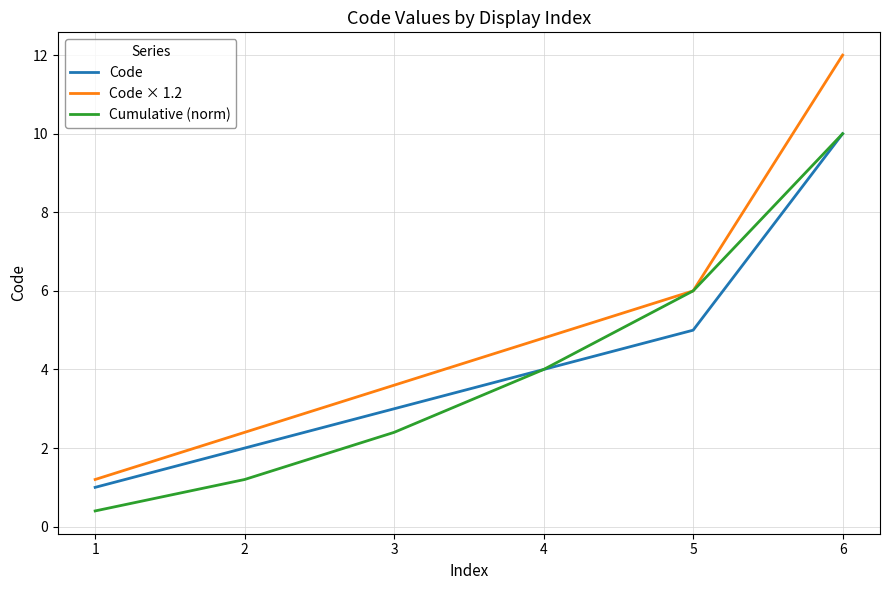

At which category is the sum across all series the highest?

6